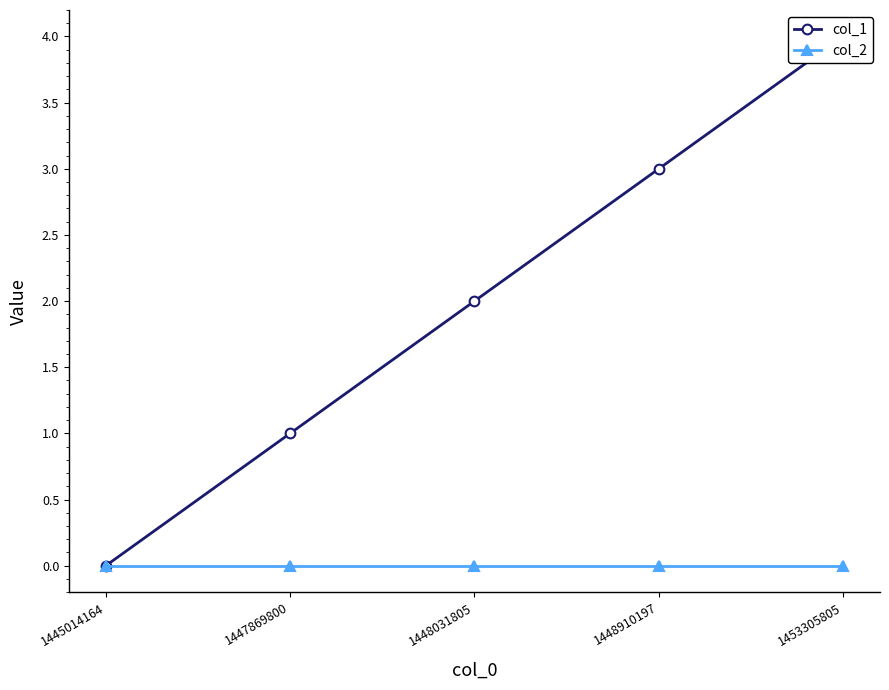

How many lines are shown in the chart?

2